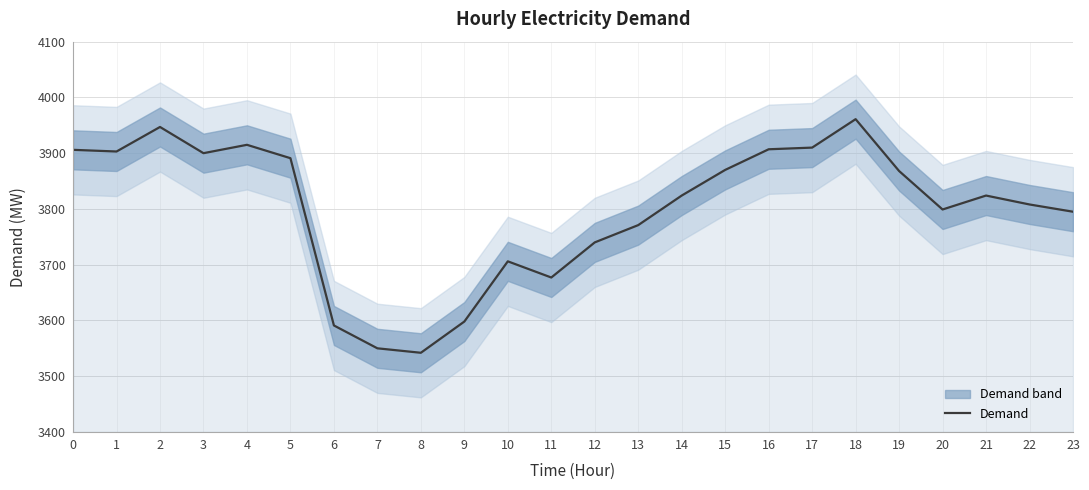

What is the difference between the second highest and minimum values?

405